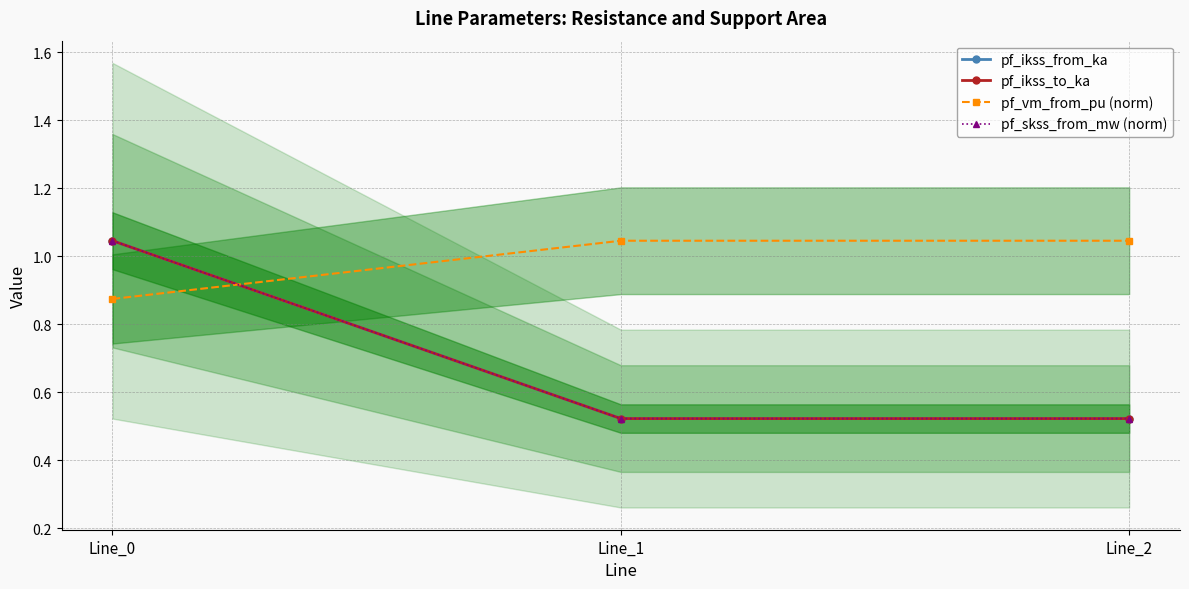

At which label does pf_vm_from_pu (norm) reach its minimum?

Line_0